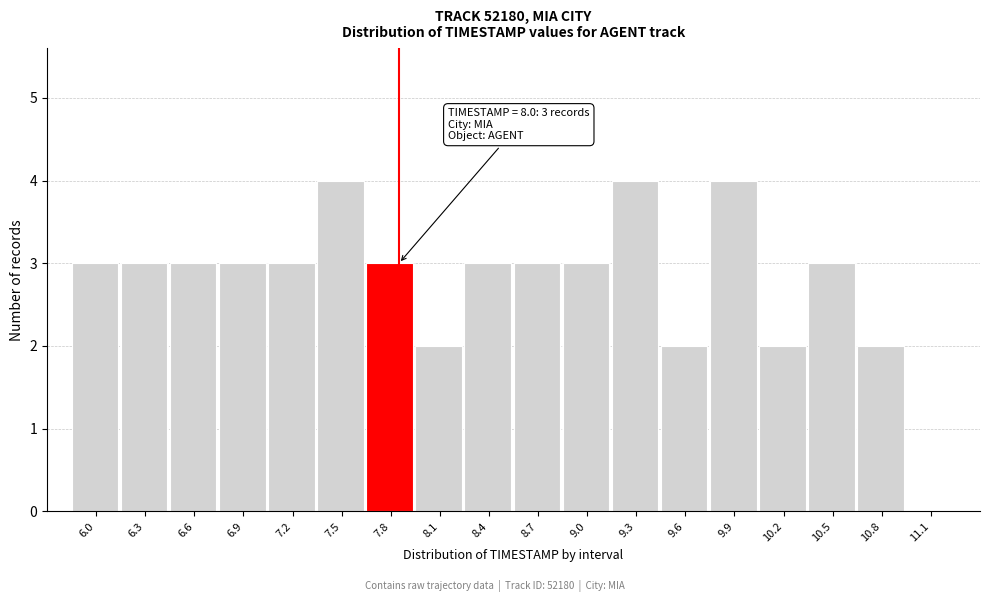

Reading left to right, extract all data points from this chart.

6.0=3	6.3=3	6.6=3	6.9=3	7.2=3	7.5=4	7.8=3	8.1=2	8.4=3	8.7=3	9.0=3	9.3=4	9.6=2	9.9=4	10.2=2	10.5=3	10.8=2	11.1=0